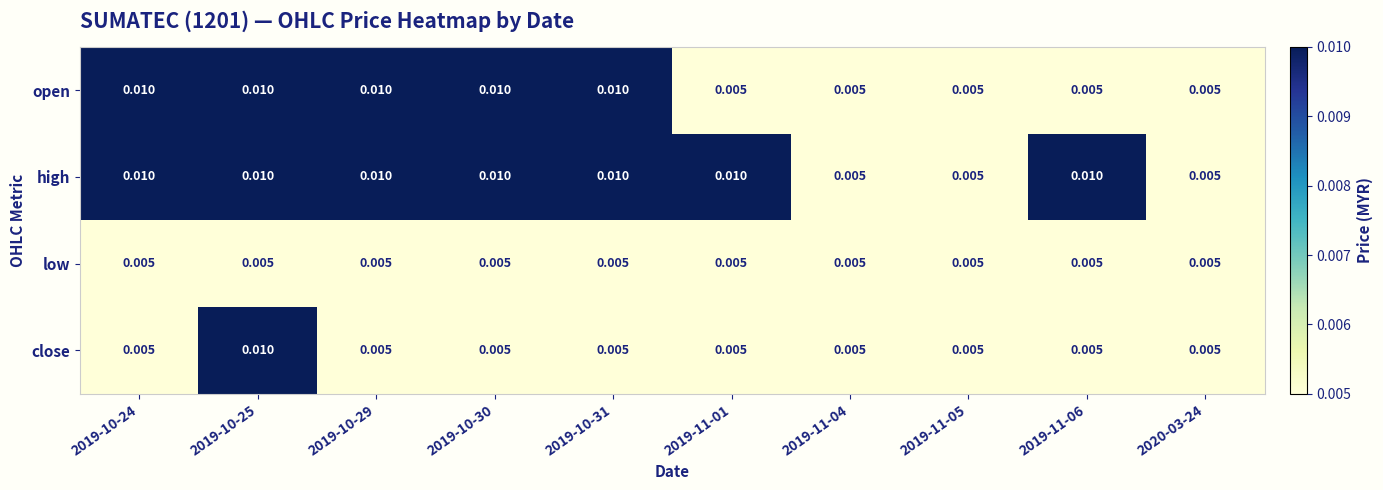

Is the value of close at 2019-11-01 greater than the value of open at 2019-10-24?

No